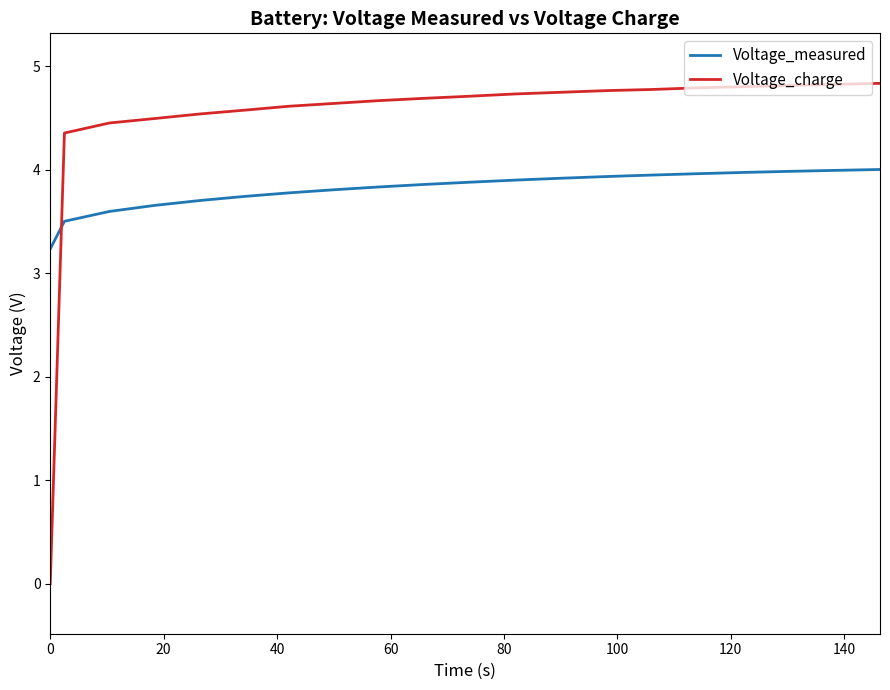

What is the lowest value of the Voltage_measured series?

3.2